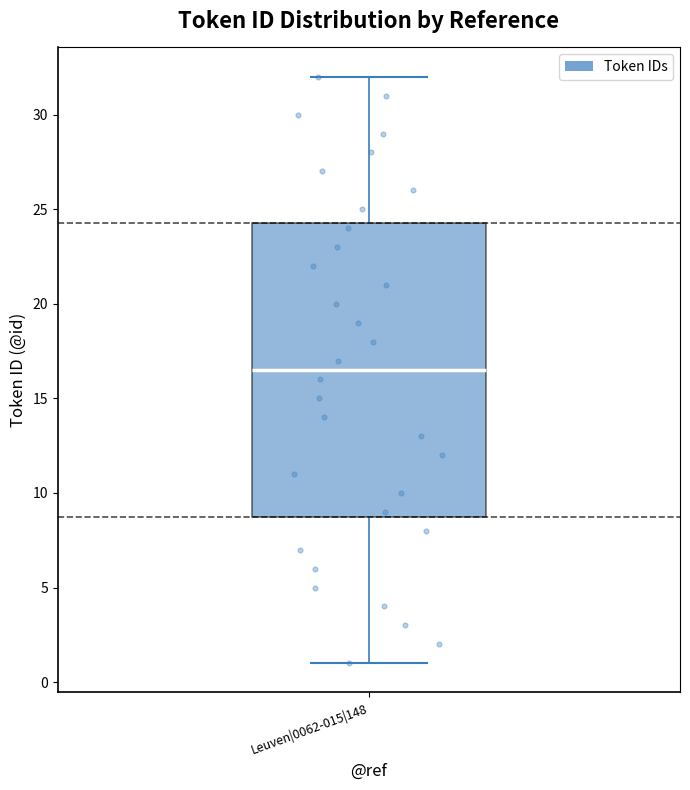

Transcribe this box plot: give where the median line is, the range the box spans, and where the two whiskers end, as read against the y-axis. The values are not printed on the chart, so give them approximately, as read against the axis.

median 16.5, box 9.0 to 24.5, whiskers 1.0 to 32.0